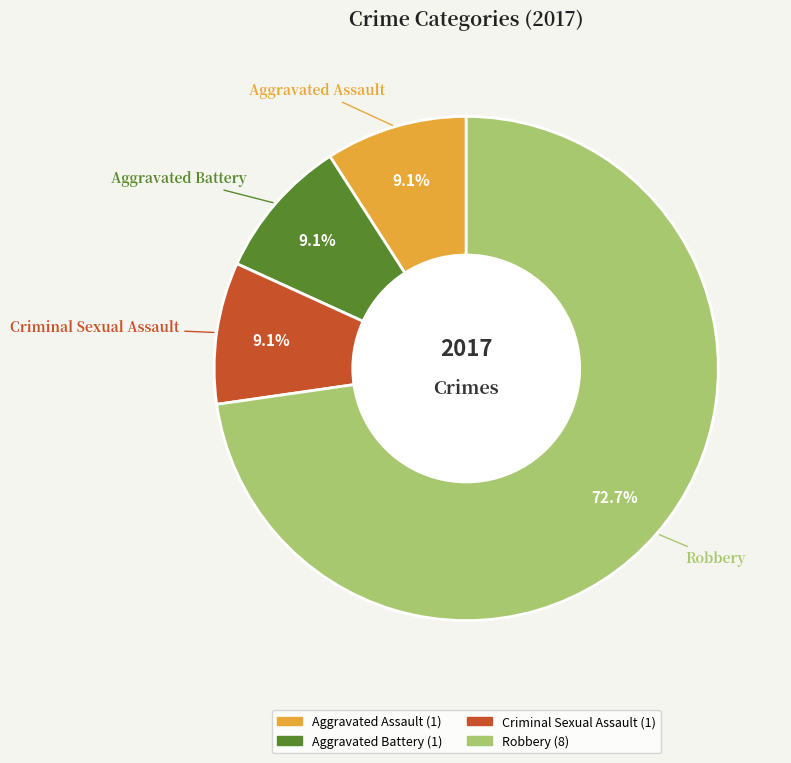

To the nearest percent, what portion does Robbery represent?

73%